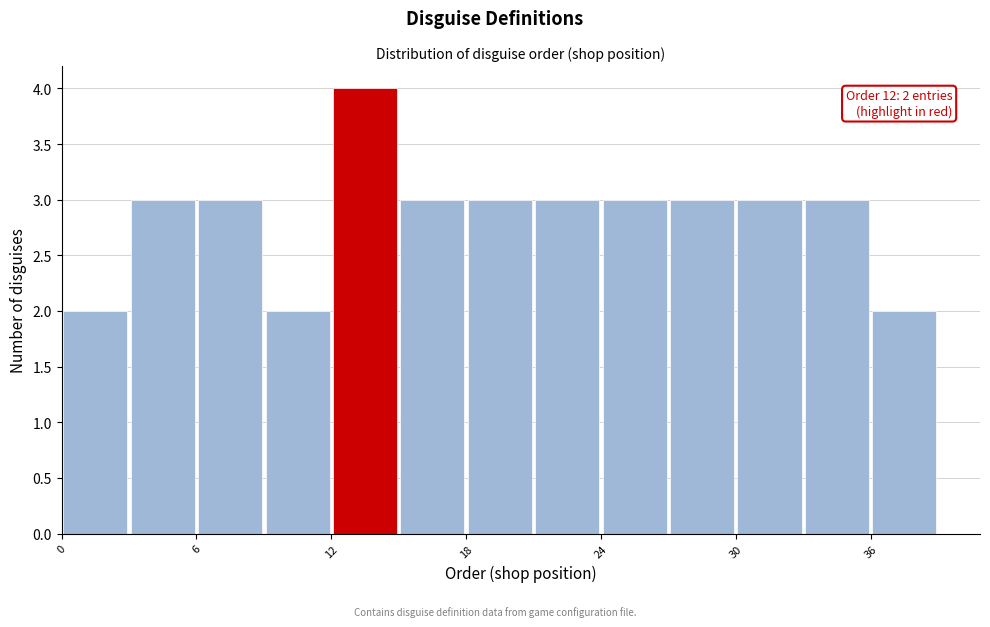

Around what value on the x-axis is the tallest bar? Give the approximate position of its centre, as read against the axis.

14